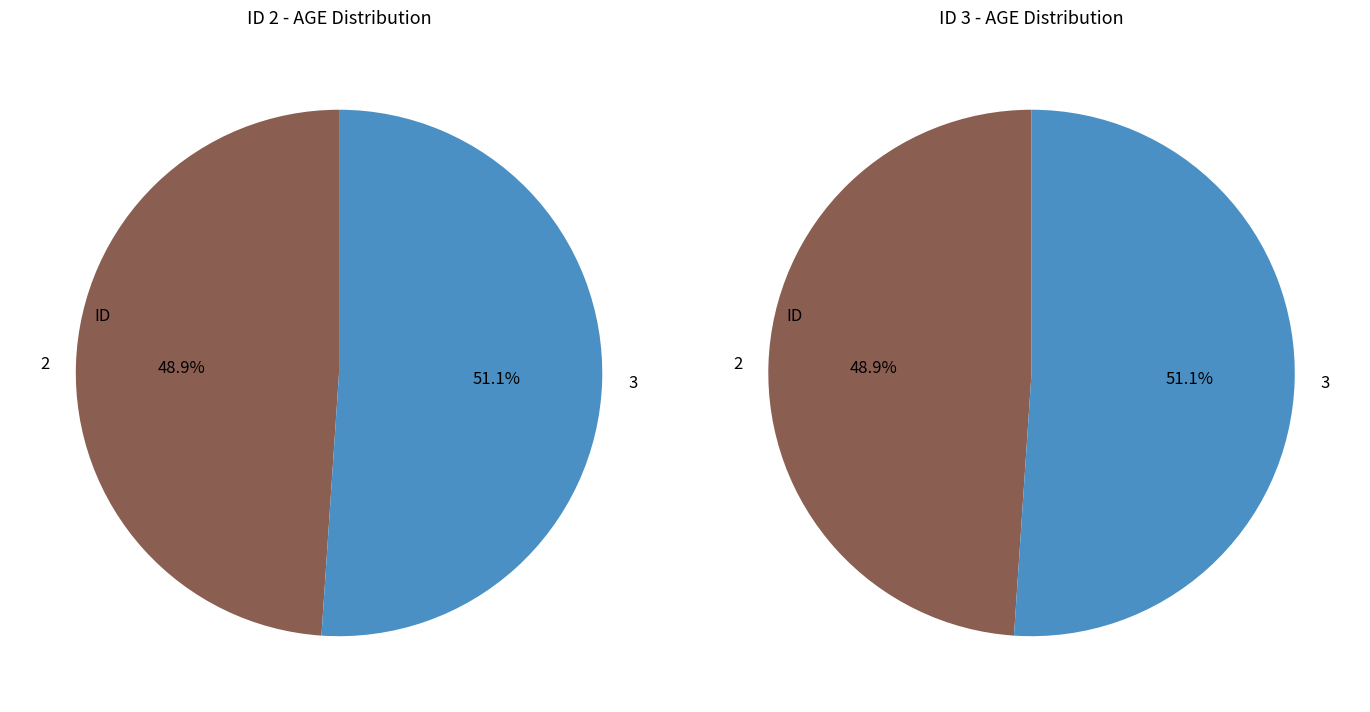

The 2 slice represents 49% of the pie. True or false?

True